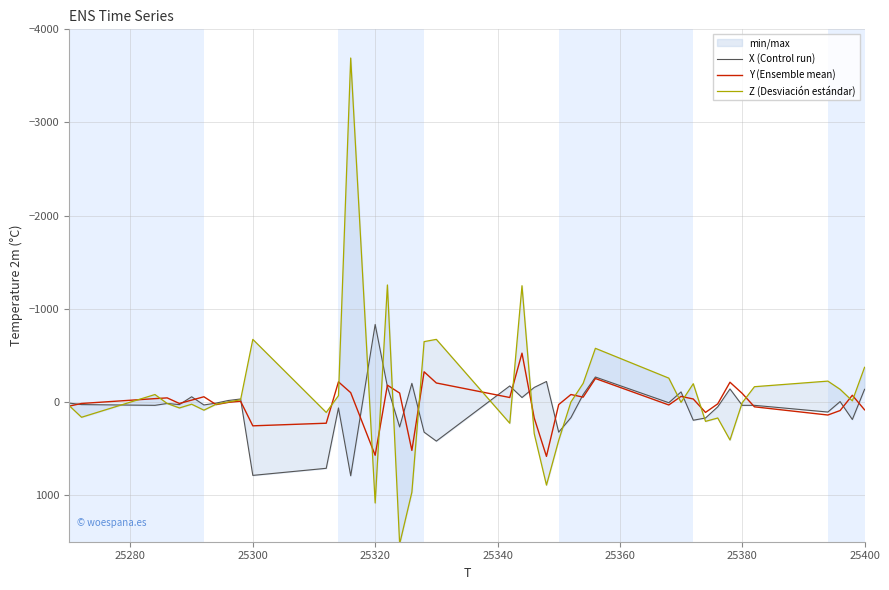

What is the value of the X (Control run) point at the 2nd from the left?

28